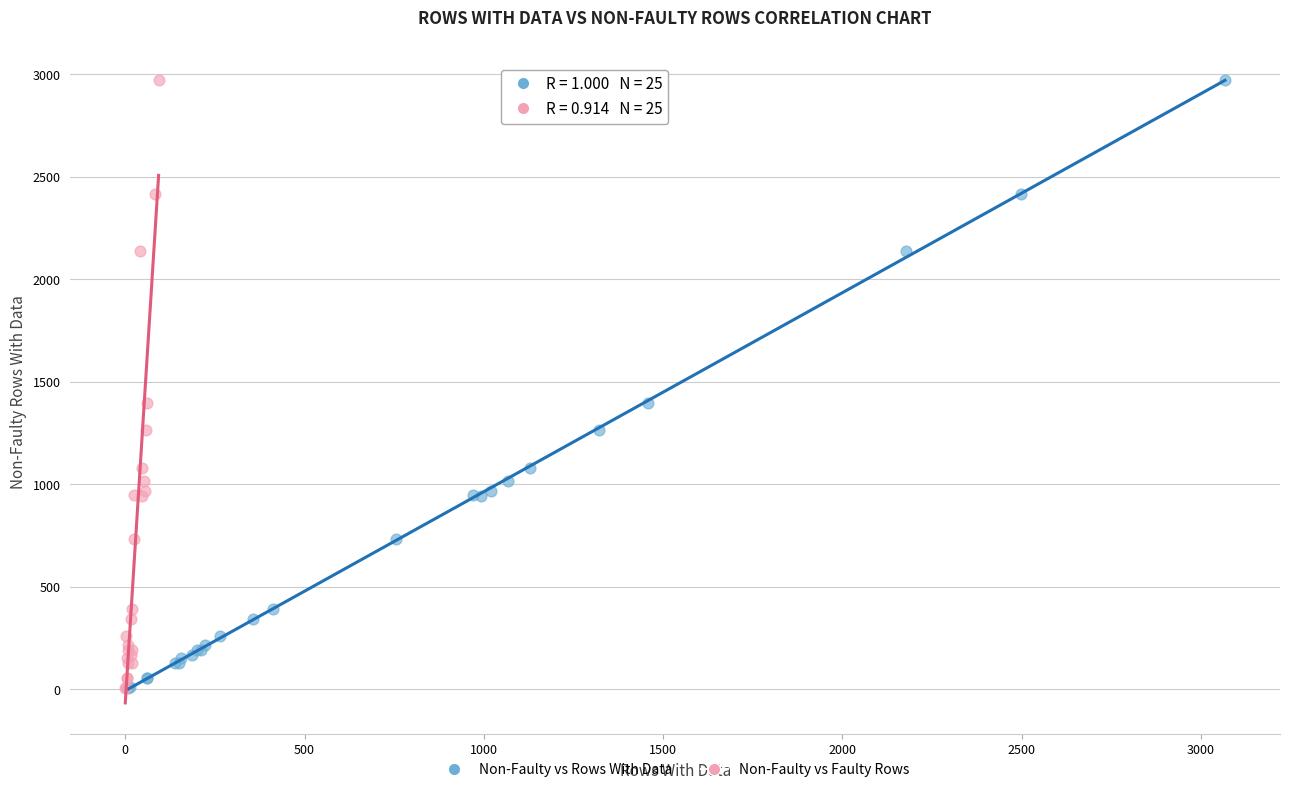

What are all the series names shown in the legend?

Non-Faulty vs Rows With Data, Non-Faulty vs Faulty Rows